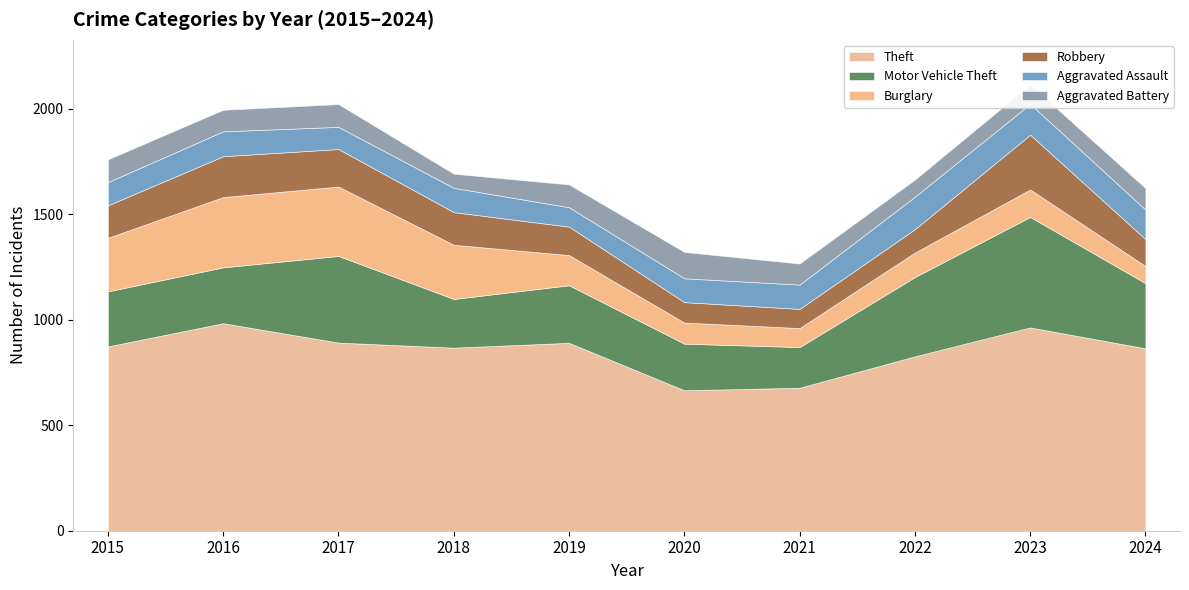

Reading right to left, list all the values displayed in this chart.

Theft: 2024=865	2023=964	2022=827	2021=678	2020=666	2019=891	2018=868	2017=892	2016=984	2015=874
Motor Vehicle Theft: 2024=309	2023=524	2022=376	2021=193	2020=221	2019=273	2018=231	2017=411	2016=265	2015=261
Burglary: 2024=81	2023=130	2022=116	2021=90	2020=100	2019=143	2018=257	2017=329	2016=333	2015=254
Robbery: 2024=128	2023=260	2022=111	2021=91	2020=97	2019=135	2018=155	2017=178	2016=194	2015=154
Aggravated Assault: 2024=140	2023=146	2022=154	2021=115	2020=113	2019=92	2018=115	2017=105	2016=118	2015=110
Aggravated Battery: 2024=102	2023=92	2022=81	2021=100	2020=125	2019=108	2018=67	2017=108	2016=102	2015=108